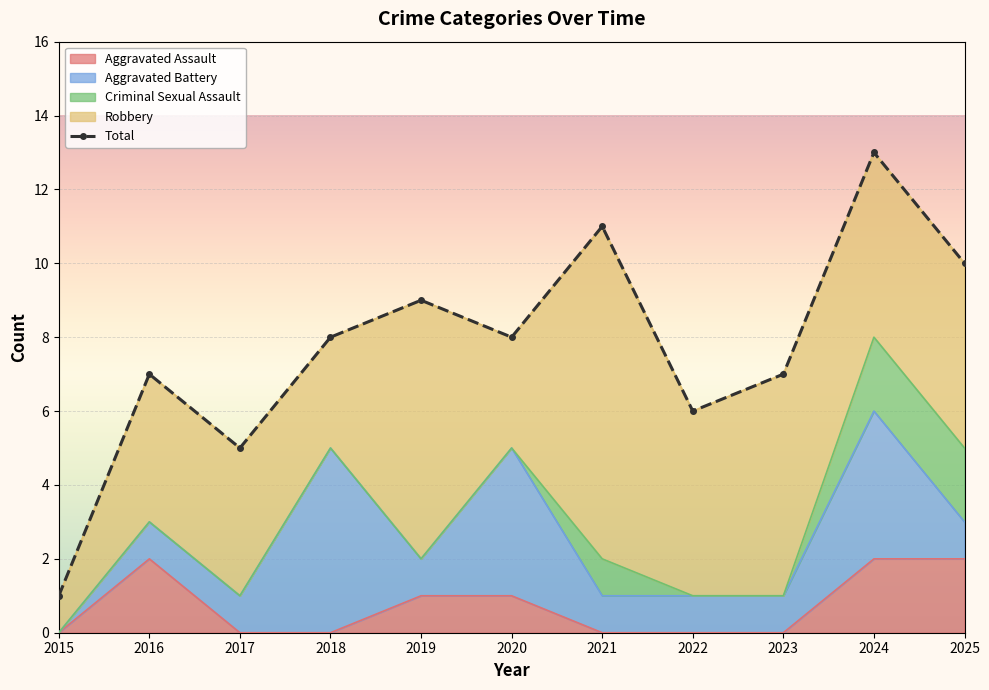

The chart shows a value of 5 at 2017. True or false?

True